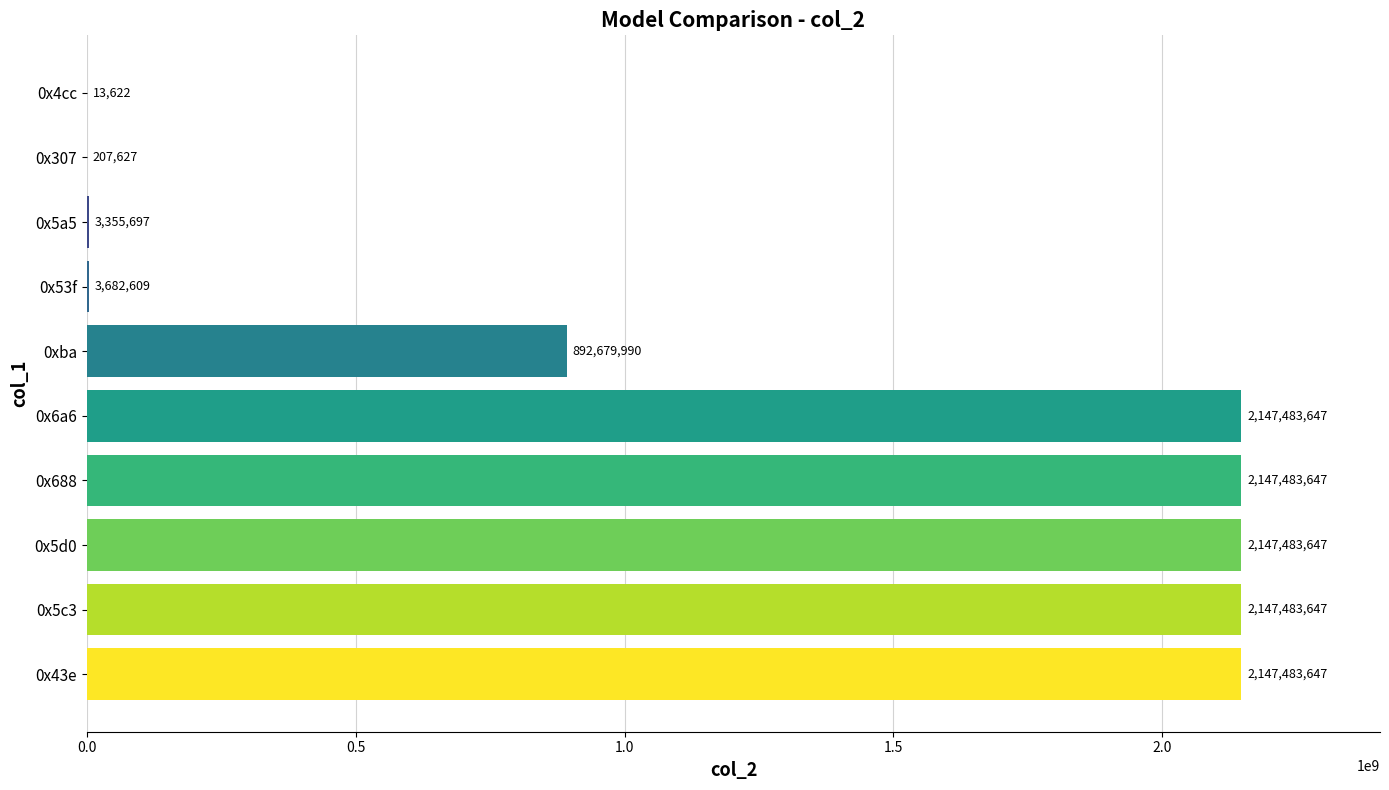

The value at 0x307 is 207627. True or false?

True